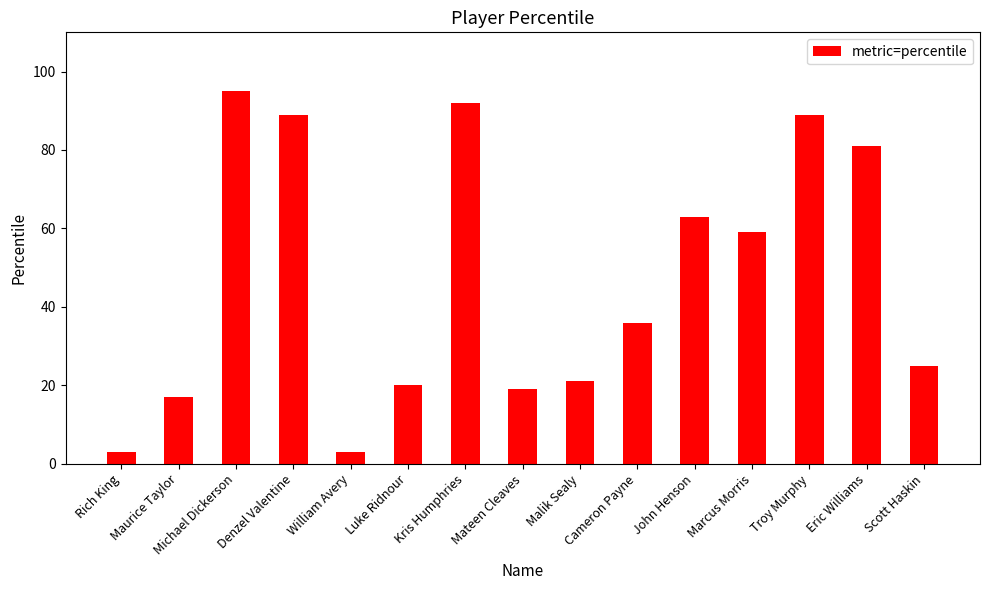

What is the ratio of the value at Scott Haskin to the value at John Henson?

0.4